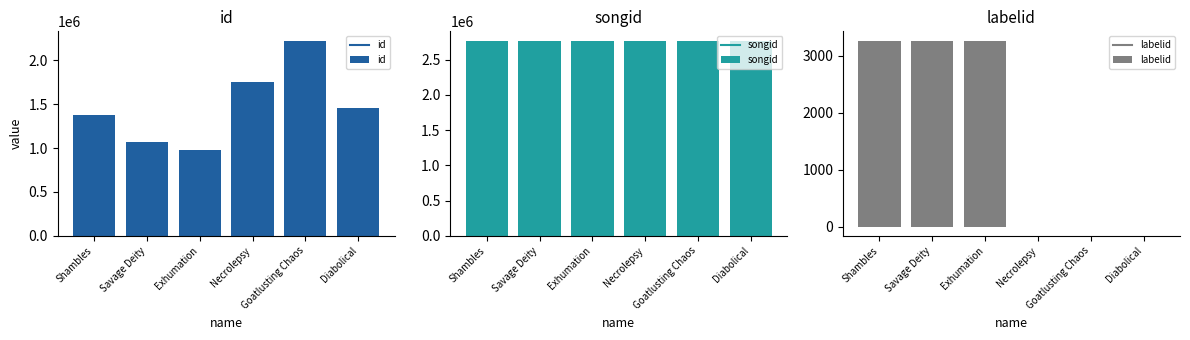

How many data points in id are less than 1450743?

3